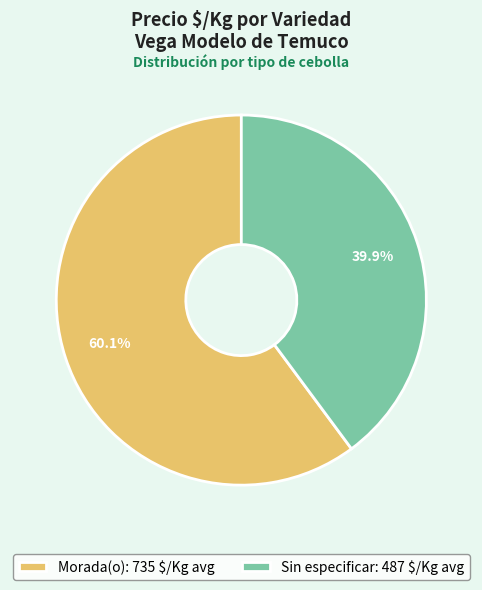

Is Morada(o): 735 $/Kg avg the majority of the pie?

Yes